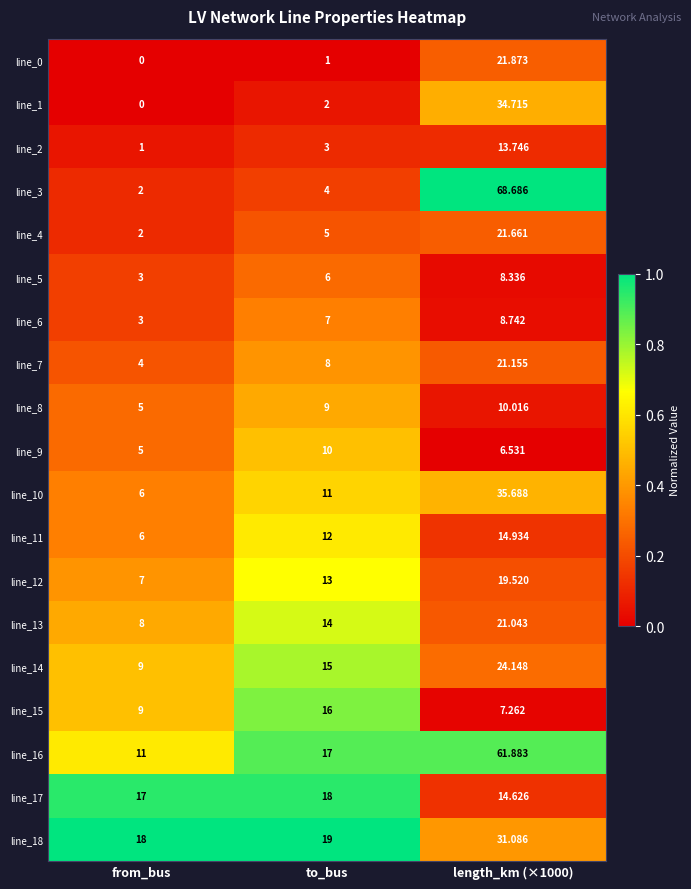

At which label is line_2 closest to 7?

to_bus